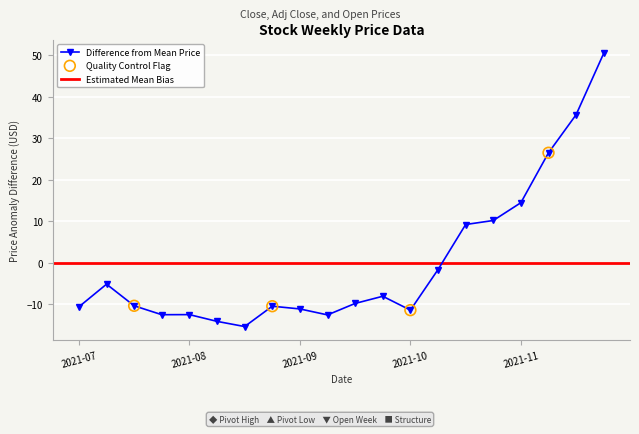

What is the highest value of the Difference from Mean Price series?

50.5